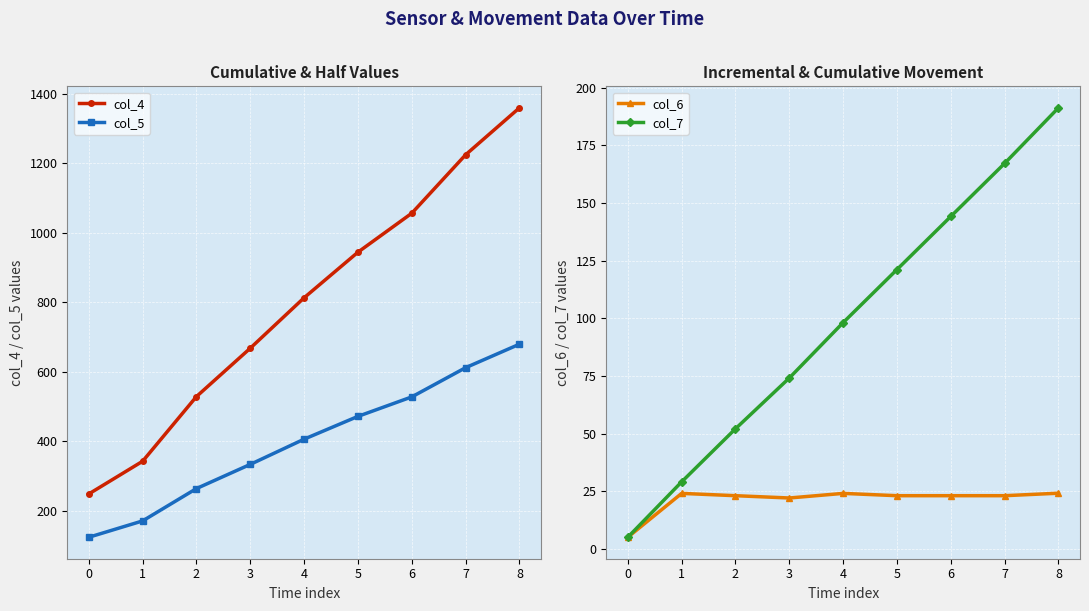

How many categories are shown in the chart?

9